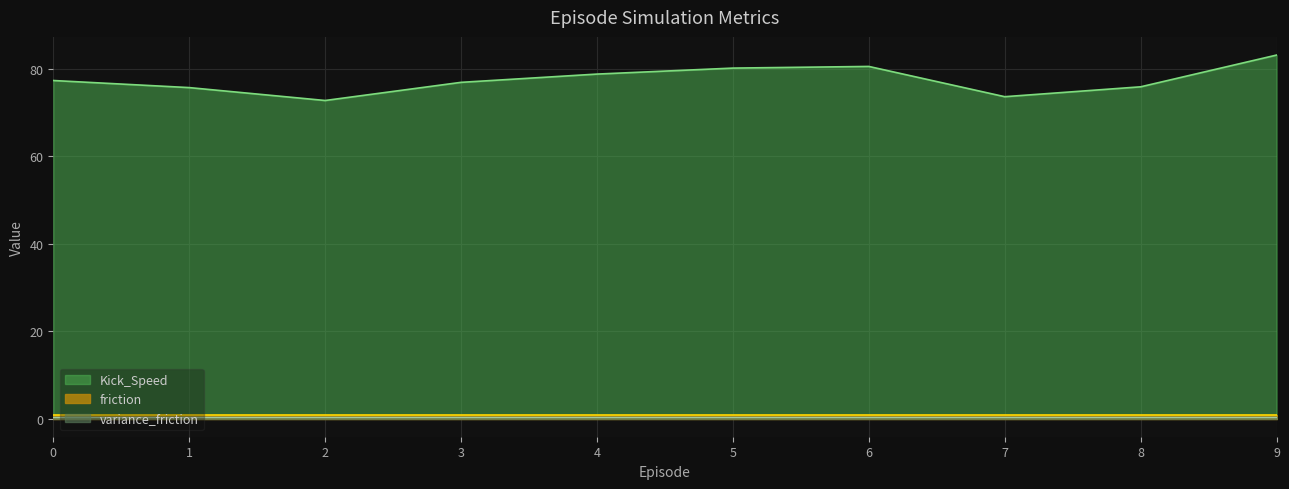

At which category does Kick_Speed reach its first local peak?

6